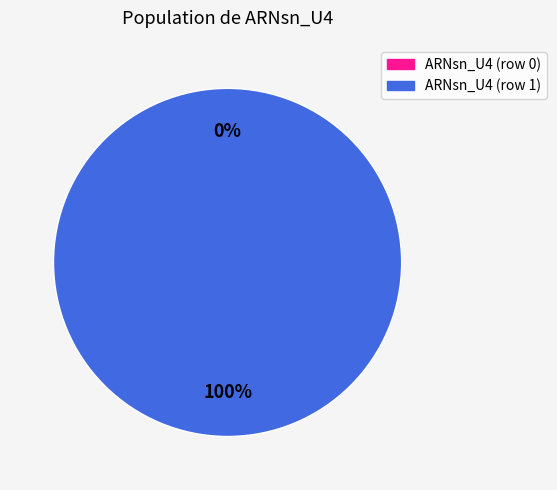

How many segments does this pie chart have?

2